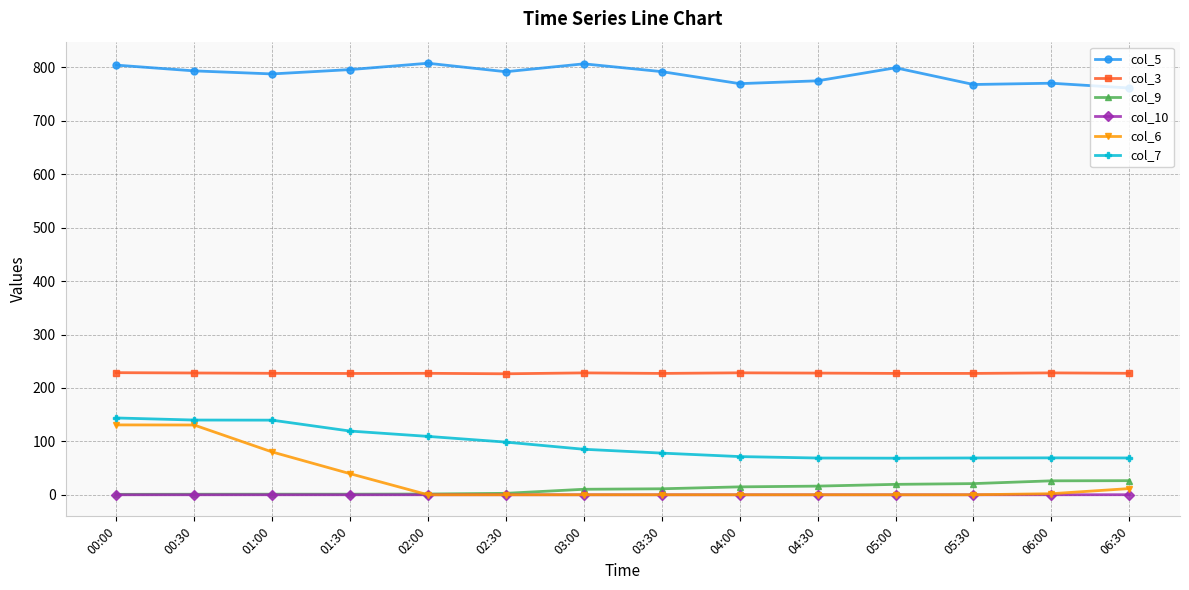

True or false: col_7 has a value of 139.7 at 01:00.

True